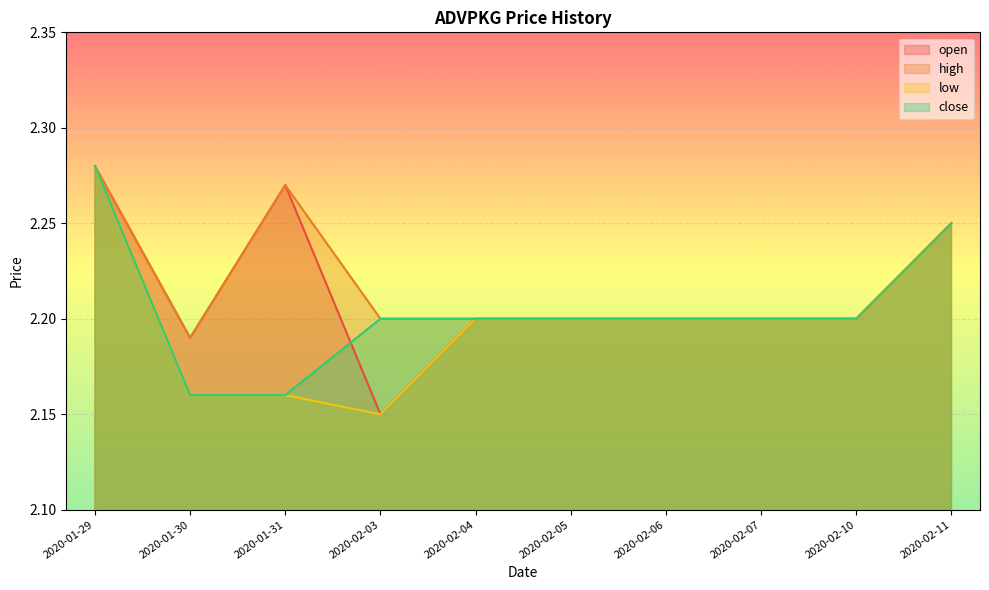

Count the number of data series in this chart.

4